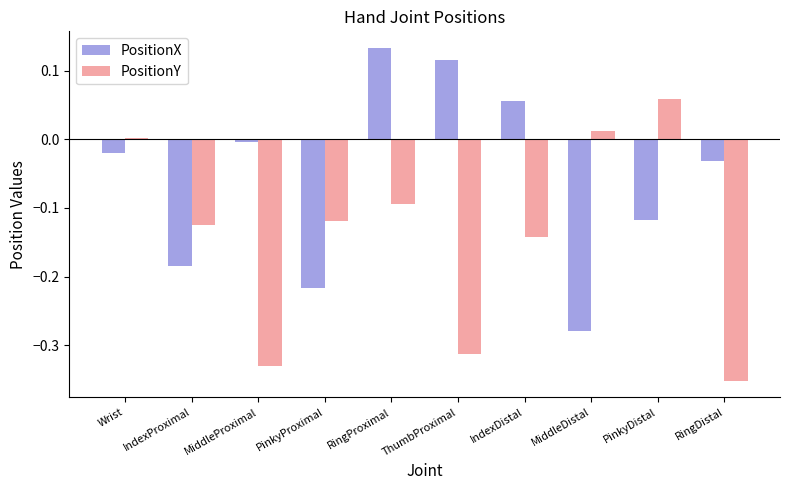

At which category is the sum across all series the highest?

RingProximal